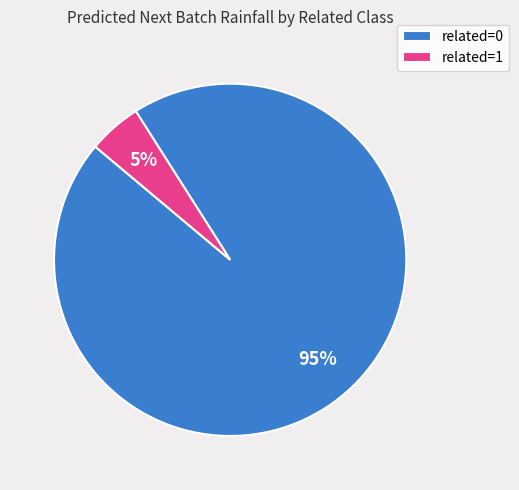

True or false: related=1 accounts for 5% of the total.

True